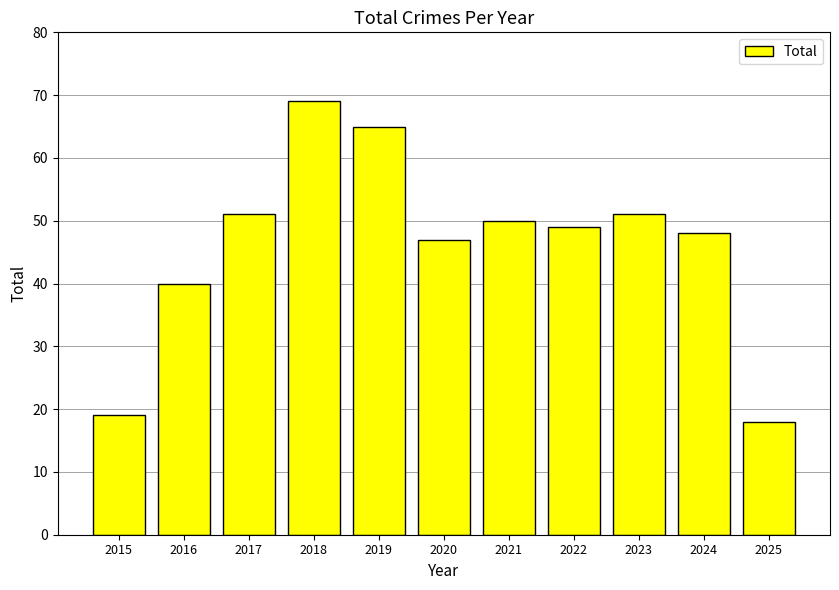

How many bars are there in total?

11